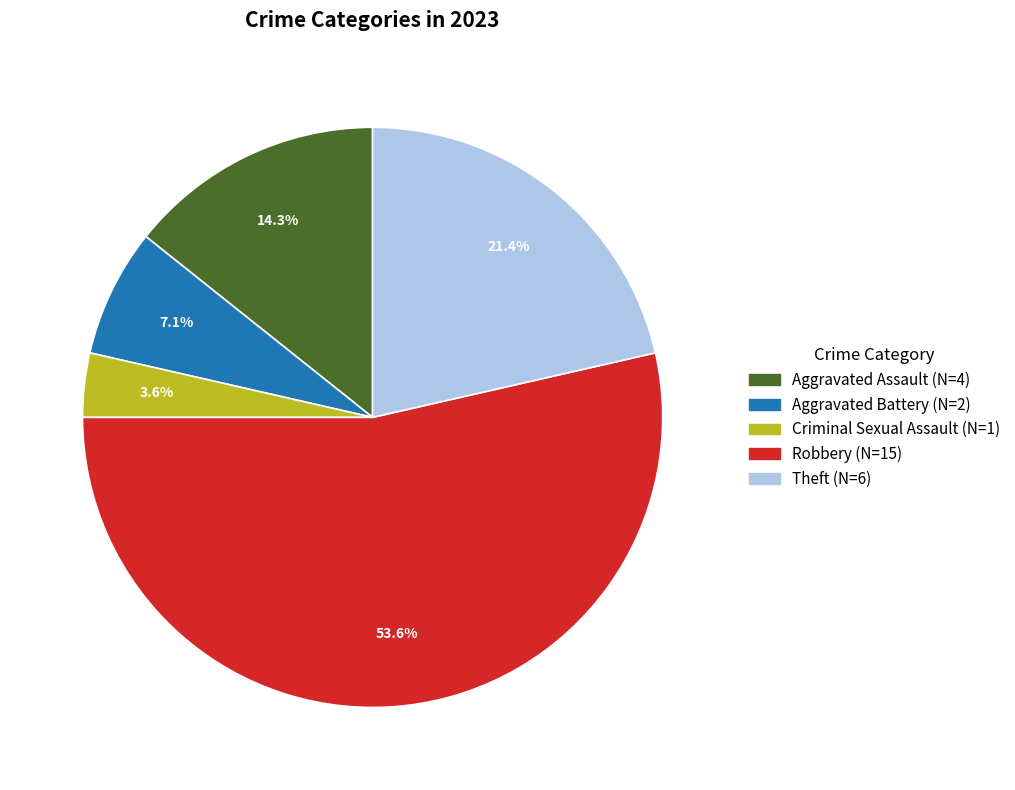

Count the number of slices in the pie.

5